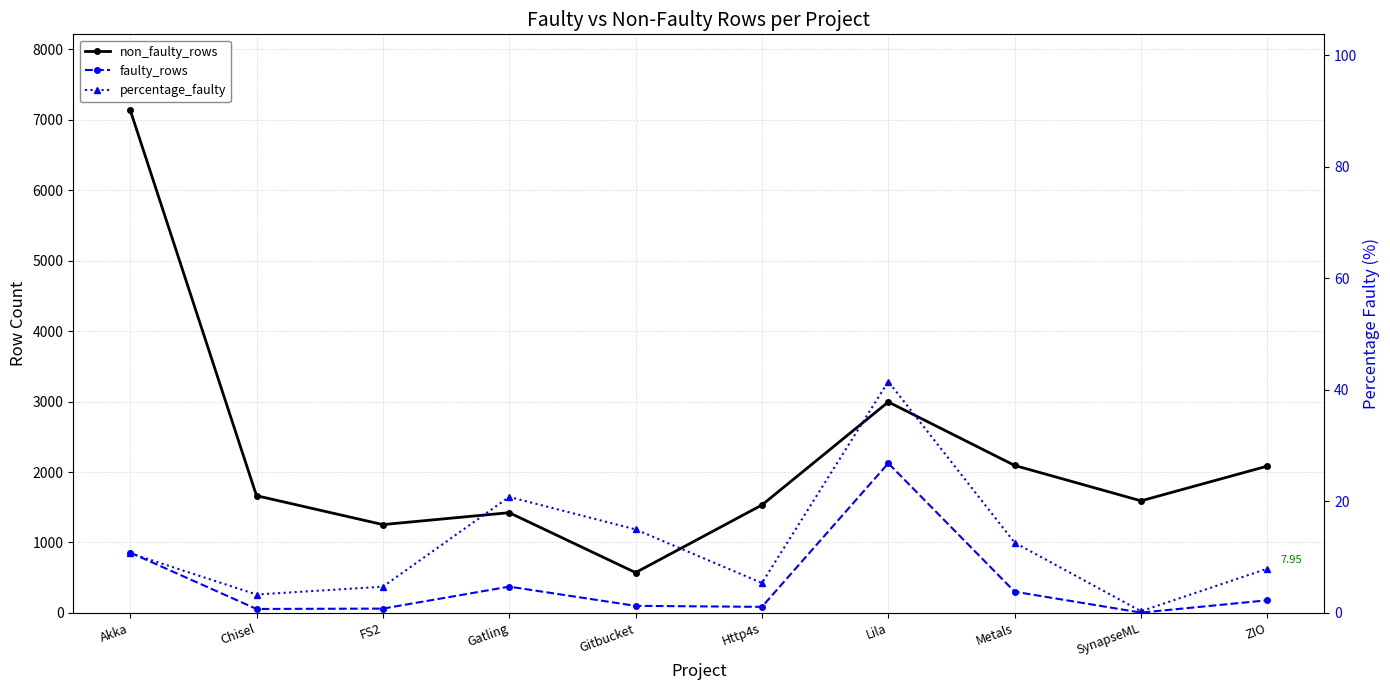

True or false: non_faulty_rows and faulty_rows intersect in this chart.

False